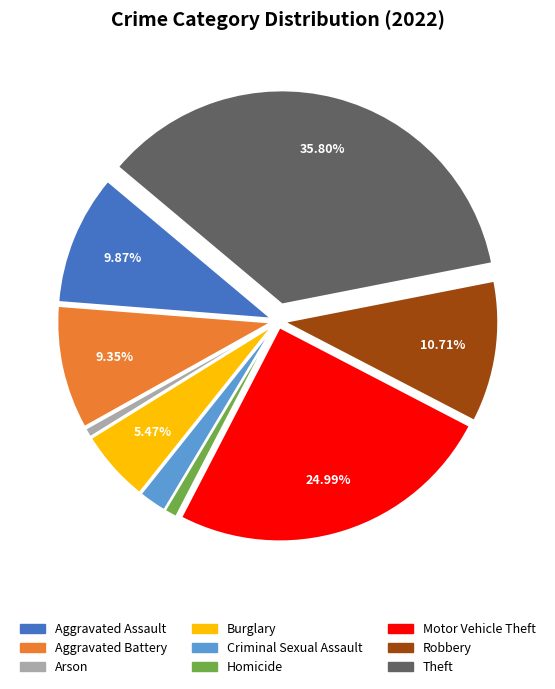

To the nearest percent, what is the difference between the Burglary and Theft slice percentages?

30%